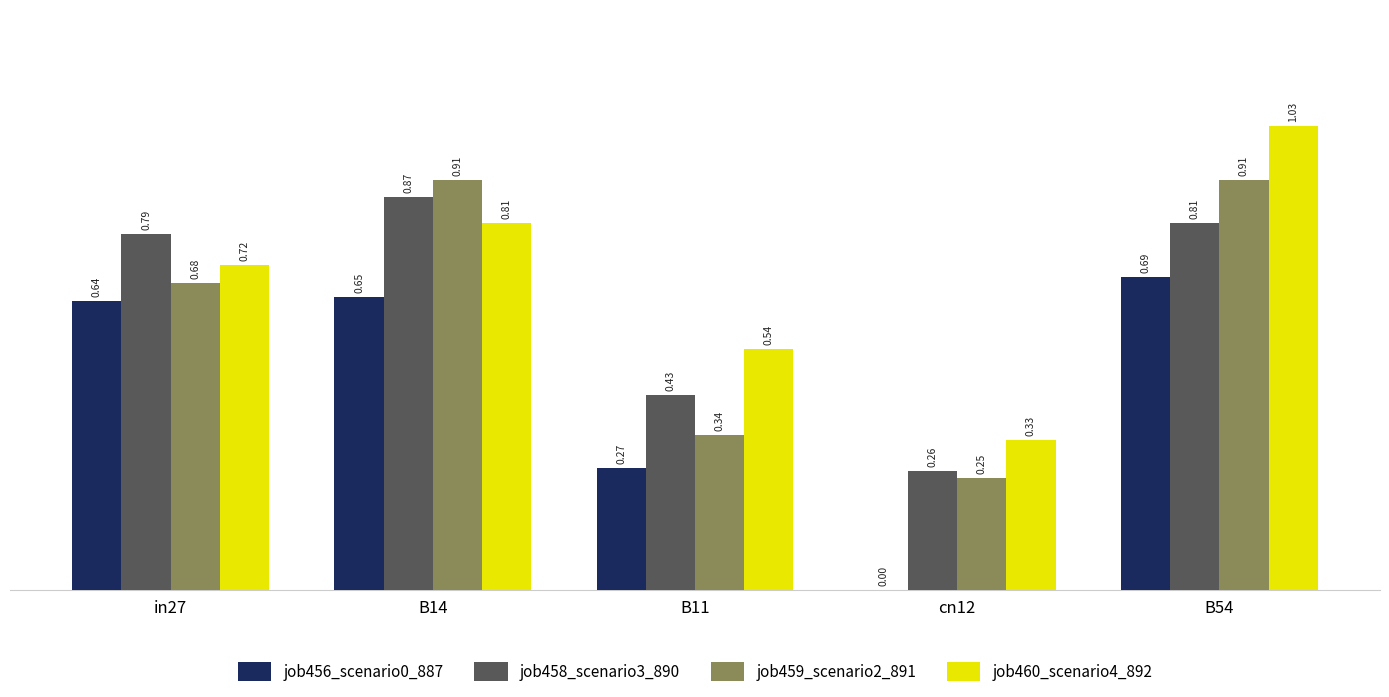

Is it true that job460_scenario4_892 equals 0.2 at B11?

False